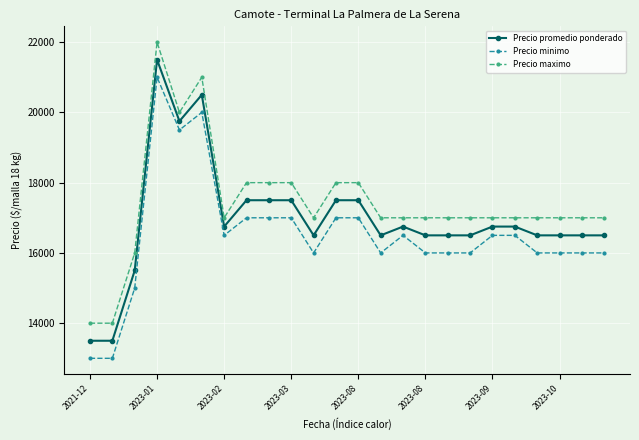

Rank the series by their maximum value, from lowest to highest.

Precio minimo, Precio promedio ponderado, Precio maximo